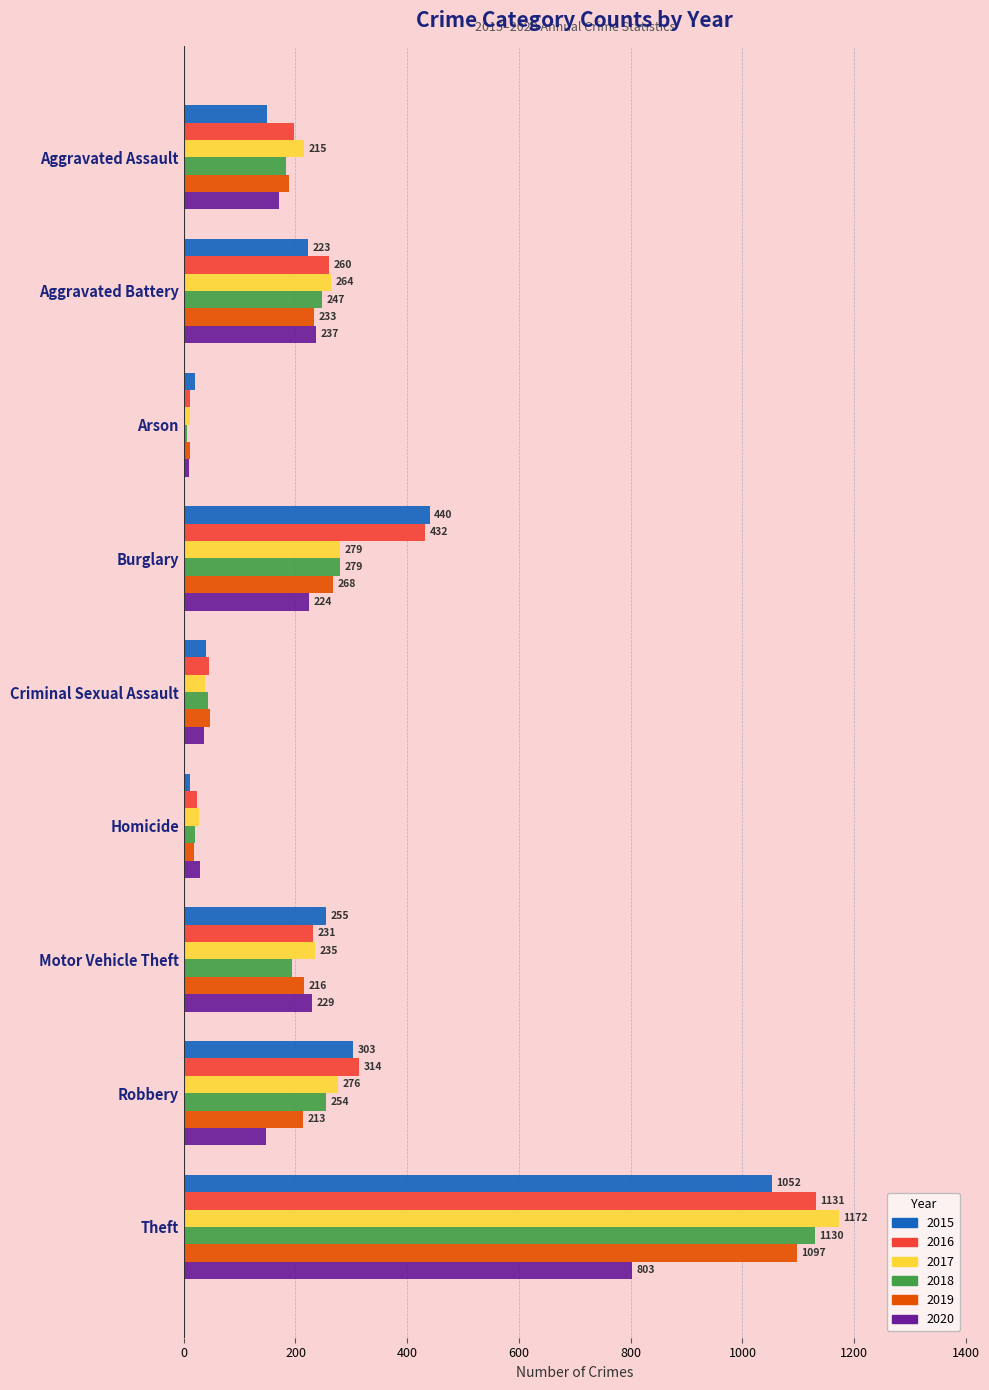

Which category has the highest value in the 2016 series?

Theft